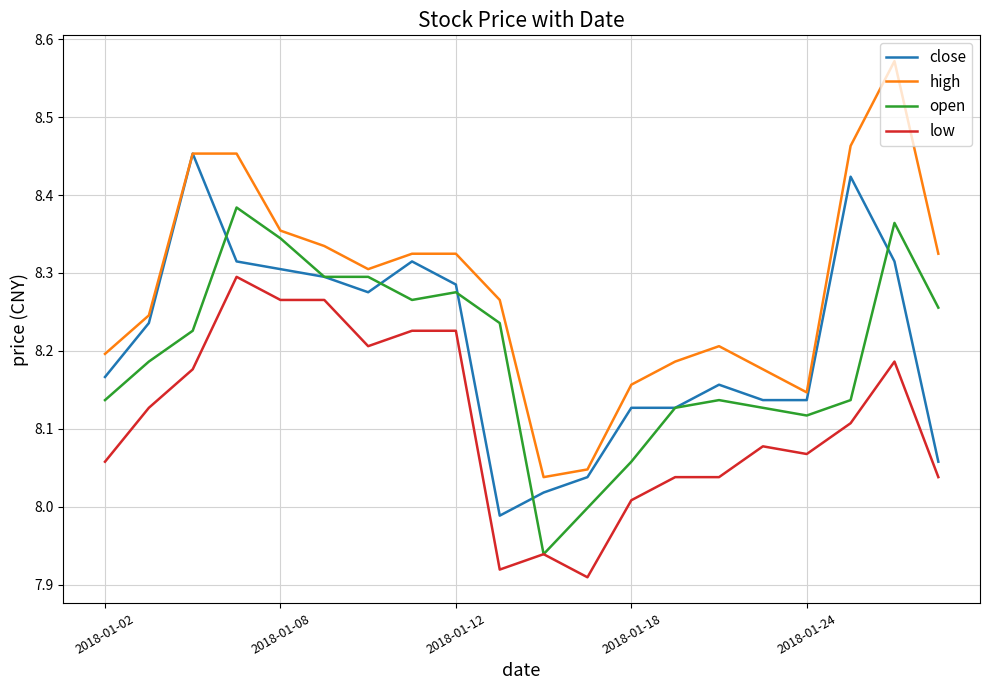

True or false: high and low intersect in this chart.

False